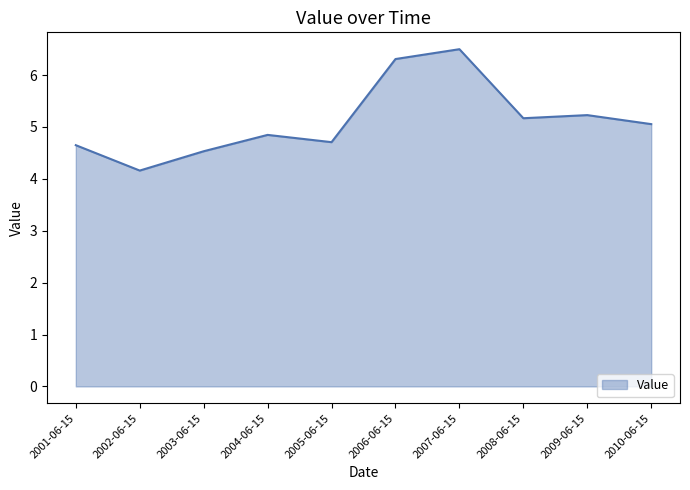

What is the smallest value displayed?

4.2